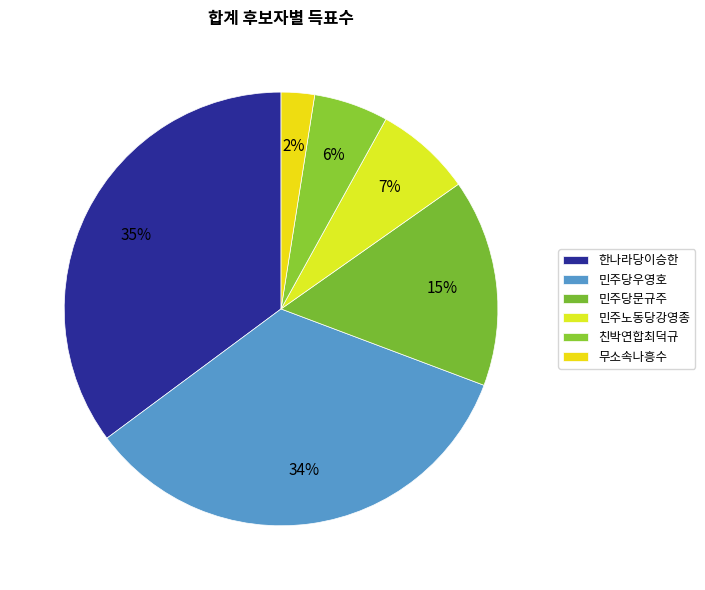

How many segments does this pie chart have?

6